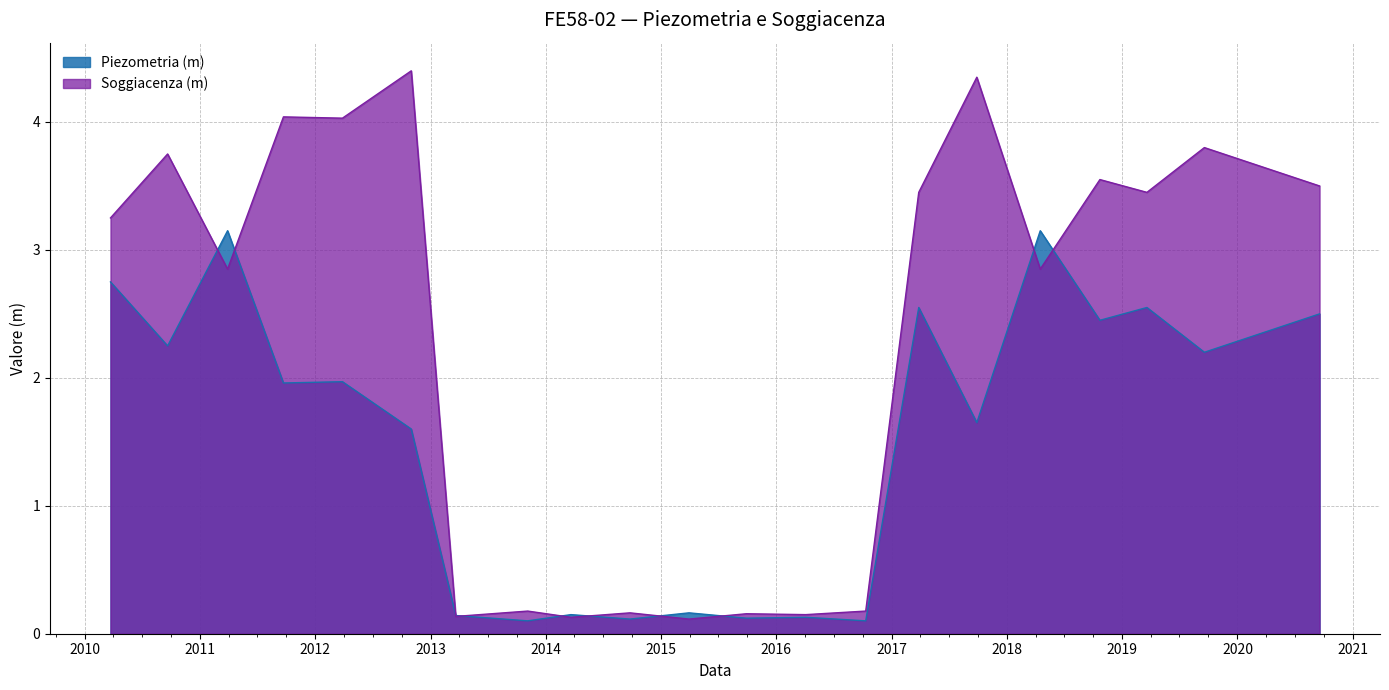

Rank the series at 2017-03-27 from highest to lowest value.

Soggiacenza (m), Piezometria (m)